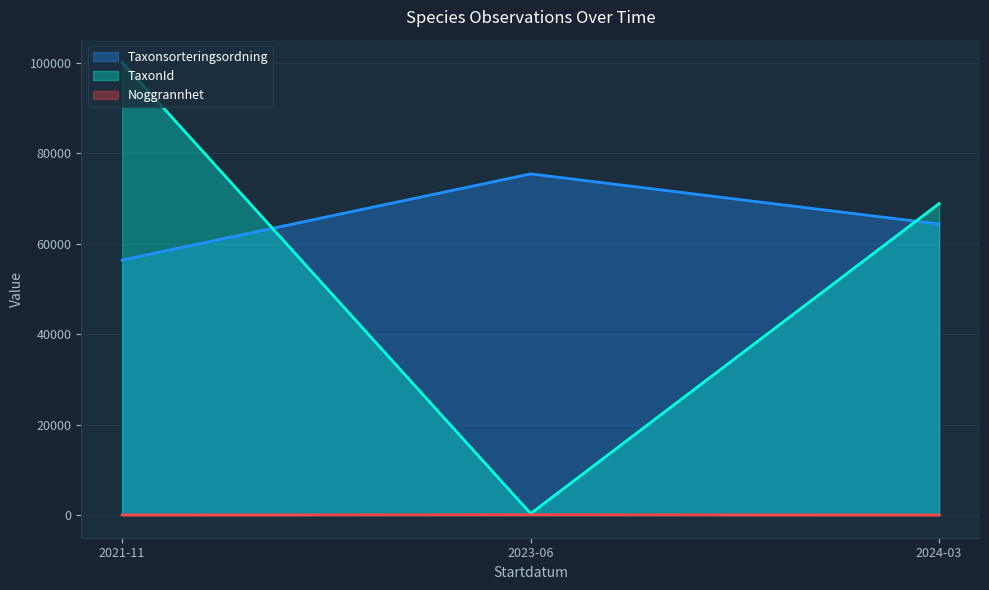

What is the sum of all Noggrannhet values?

250